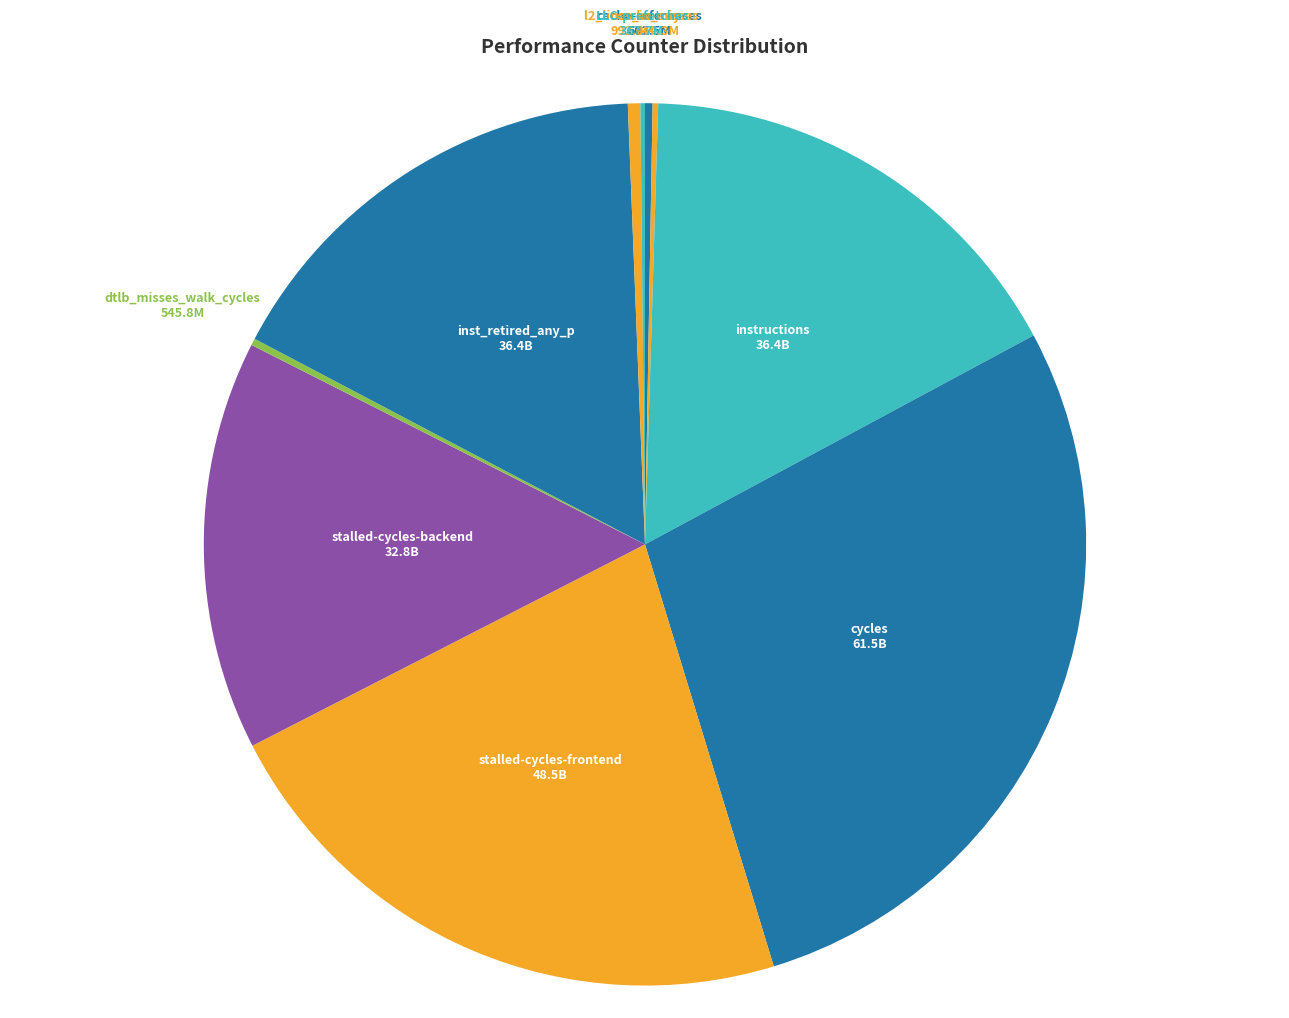

Is there any slice that represents more than half of the pie?

No